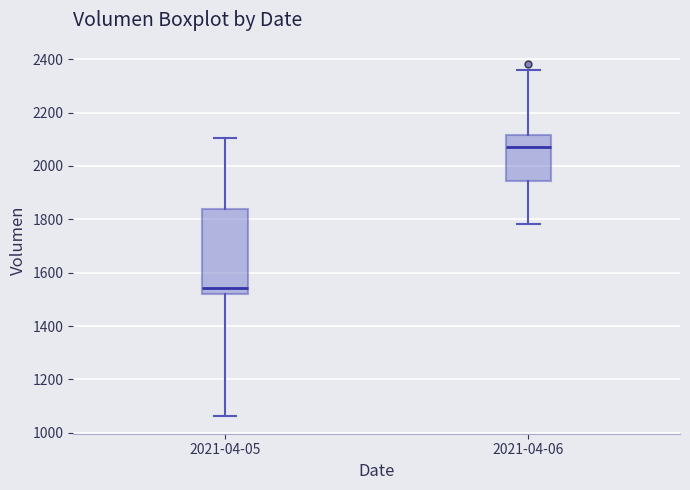

Reading left to right, read every box against the y-axis: the position of its median line, the range the box covers, and the ends of its whiskers. The values are not printed on the chart, so give them approximately, as read against the axis.

2021-04-05: median 1540, box 1520 to 1840, whiskers 1060 to 2100
2021-04-06: median 2080, box 1940 to 2120, whiskers 1780 to 2360